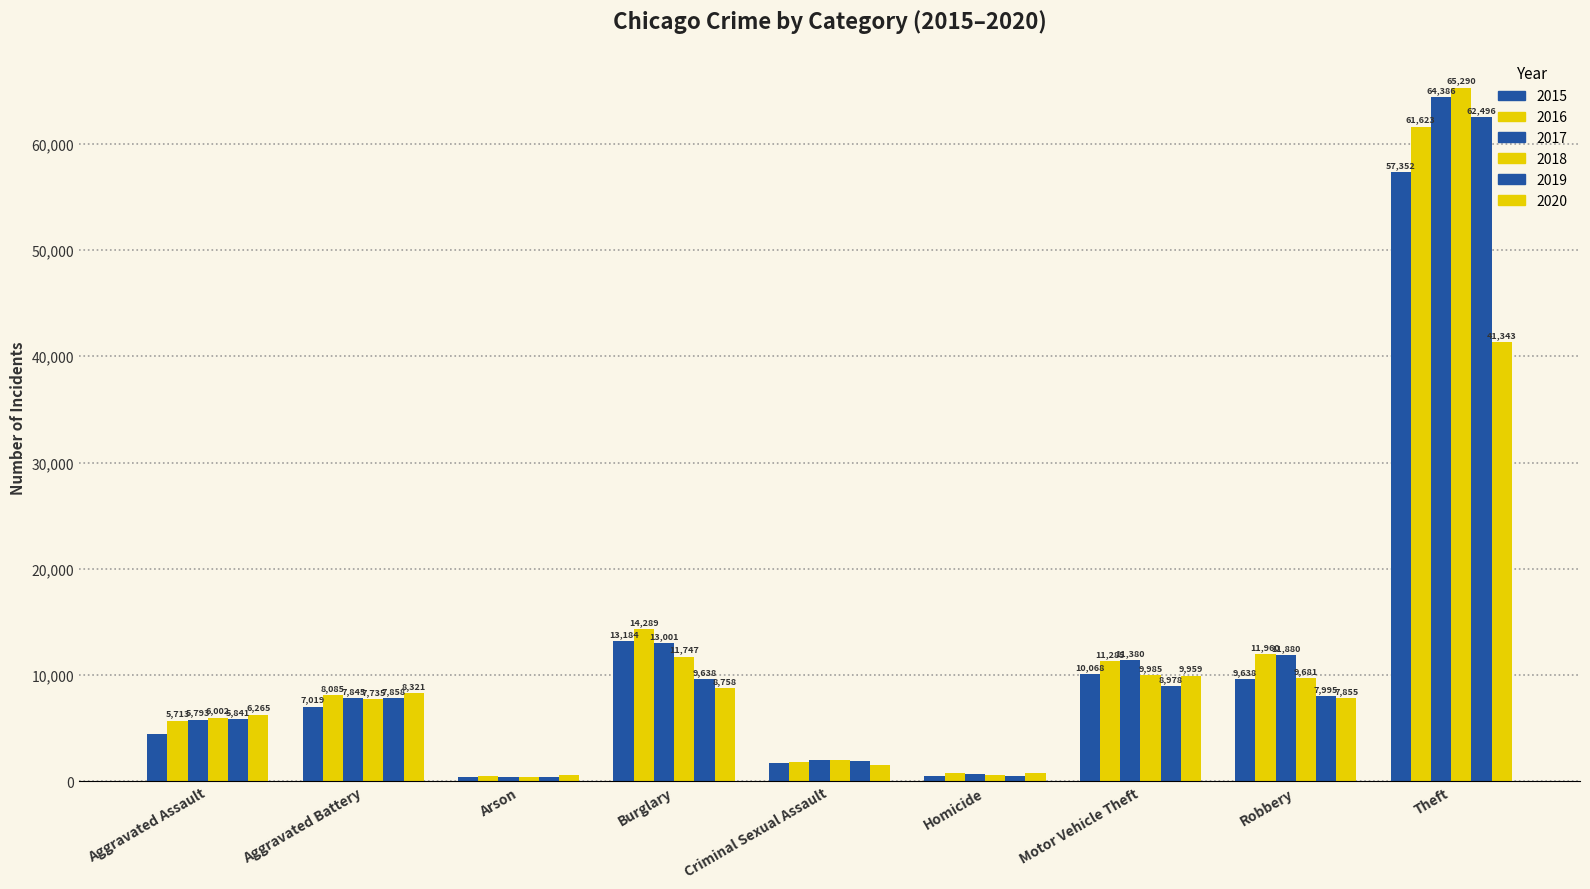

Which category has the lowest value across all series?

Arson